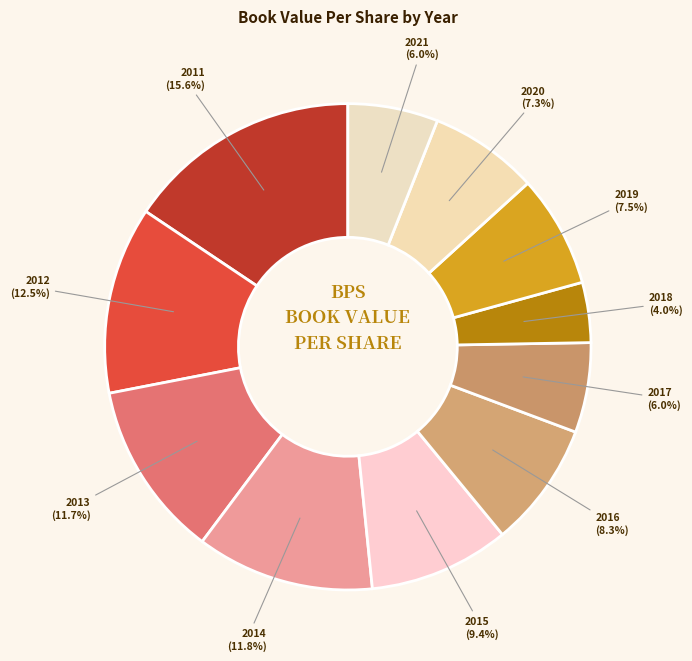

Between 2015 and 2014, which is larger?

2014